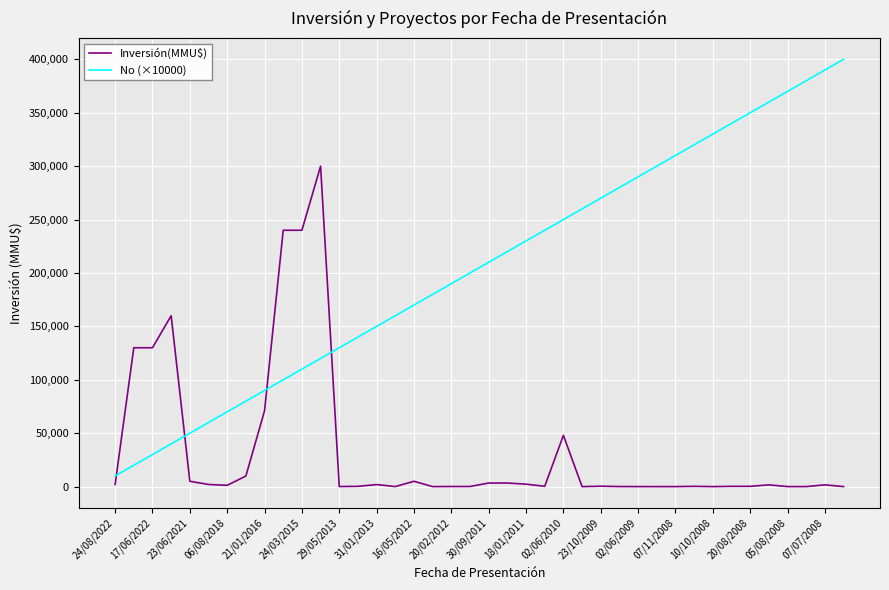

What is the difference between the maximum and minimum values in the Inversión(MMU$) series?

300000